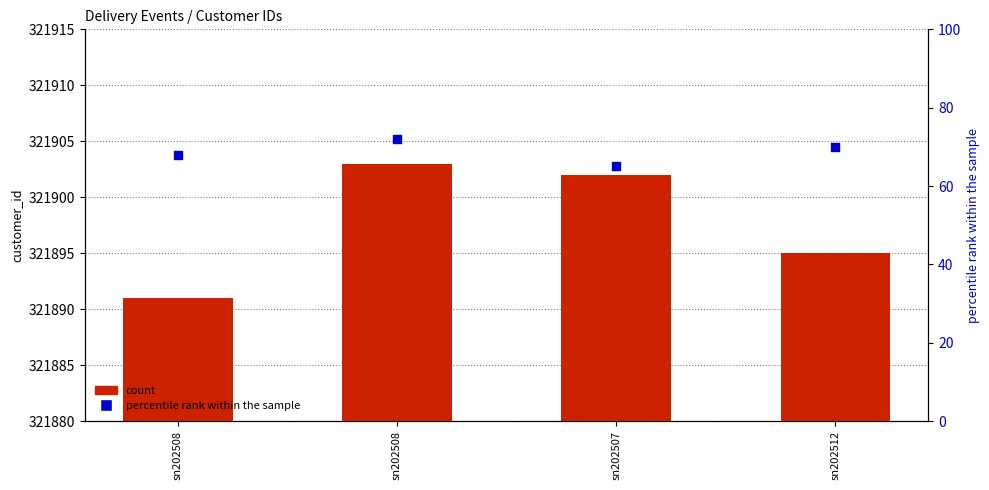

Which series contains the lowest Y value?

percentile rank within the sample